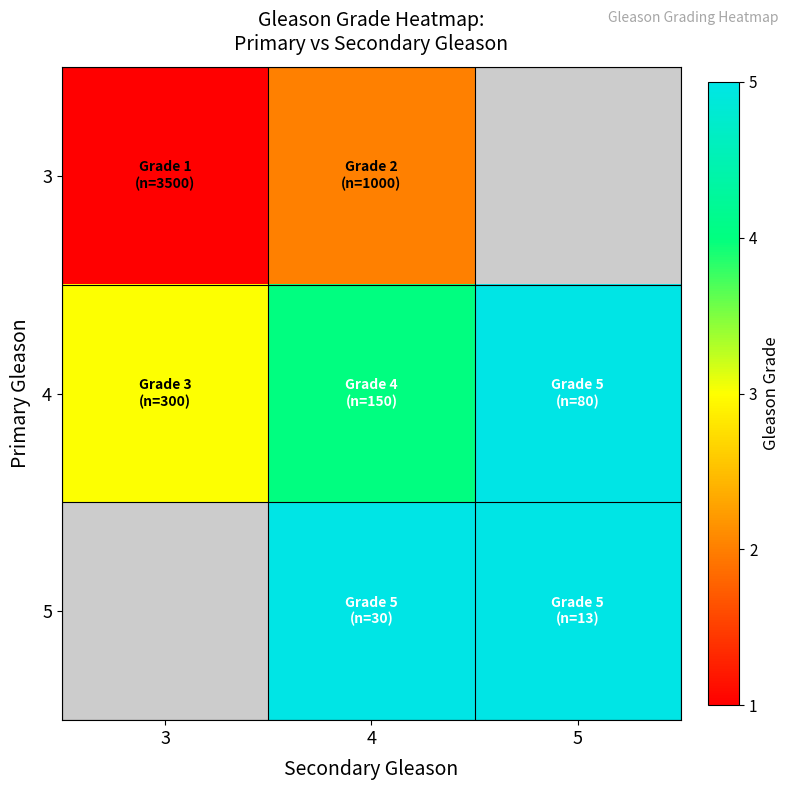

List the series in order of their peak value, highest first.

4, 5, 3